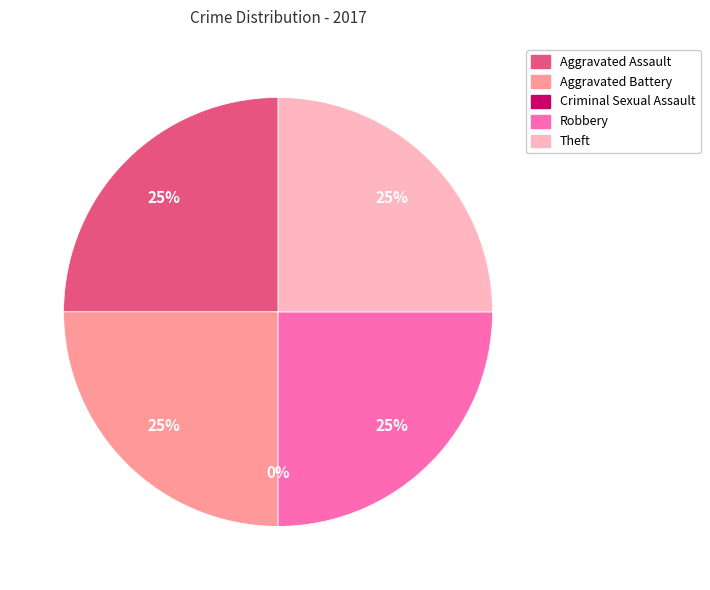

To the nearest percent, what portion does Aggravated Battery represent?

25%